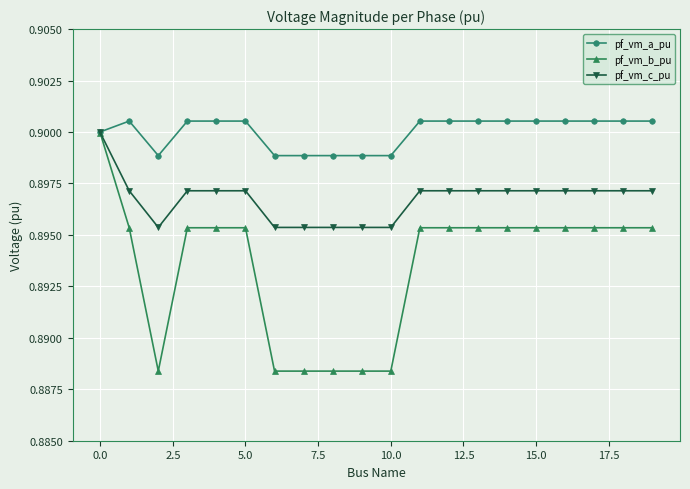

At how many categories does at least one series exceed 0?

20